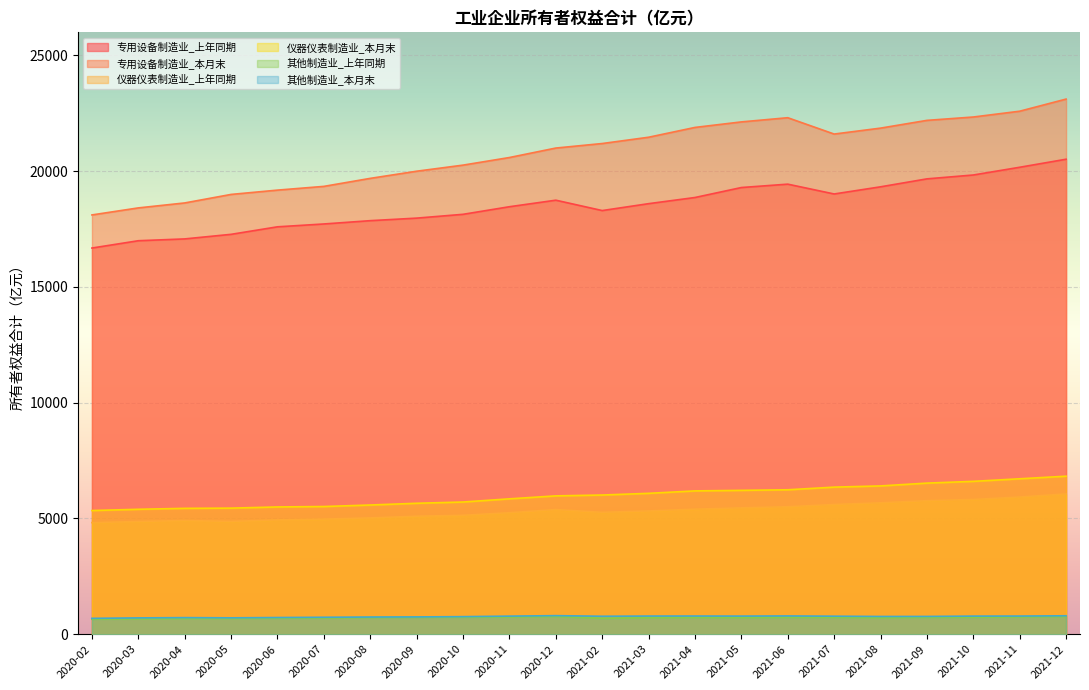

Is the value of 其他制造业_本月末 at 2021-03 greater than the value of 其他制造业_上年同期 at 2020-07?

Yes